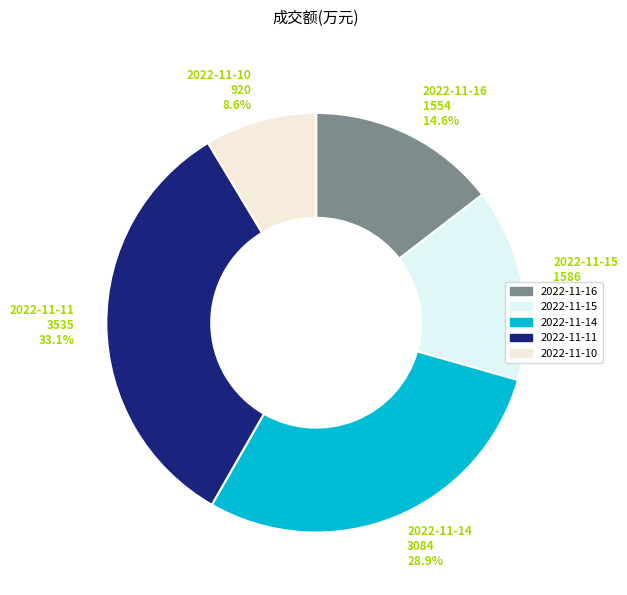

Does 2022-11-10 represent more than half of the total?

No